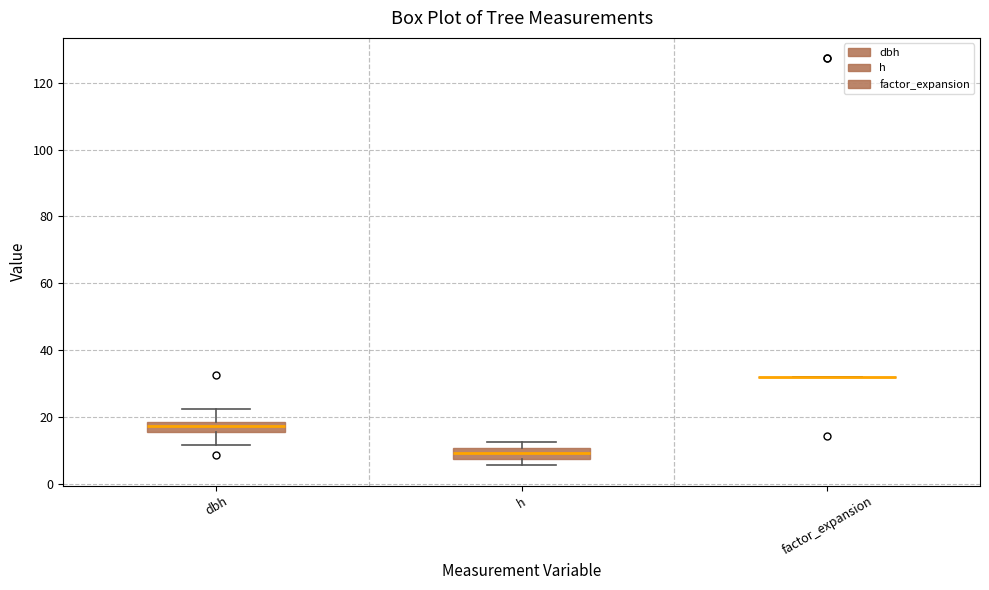

Where is the upper edge of the box for dbh on the y-axis? The values are not printed on the chart, so give them approximately, as read against the axis.

18